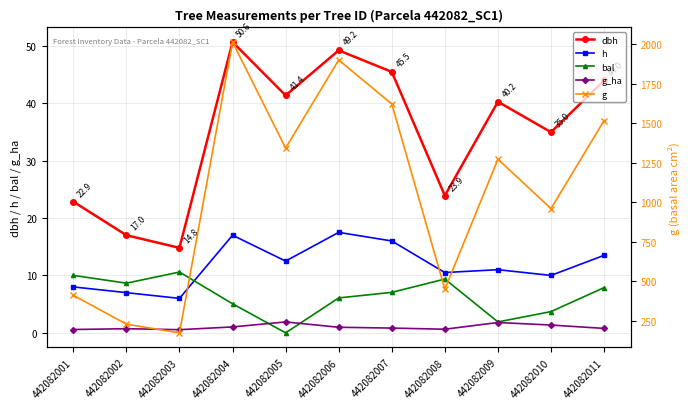

At how many categories does at least one series exceed 1904?

1